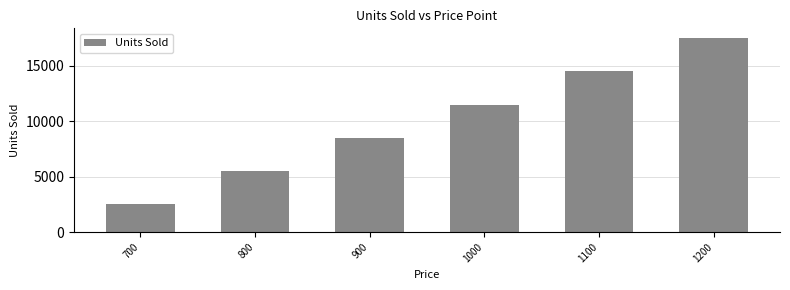

Count the values in the range 5500 to 14500.

4